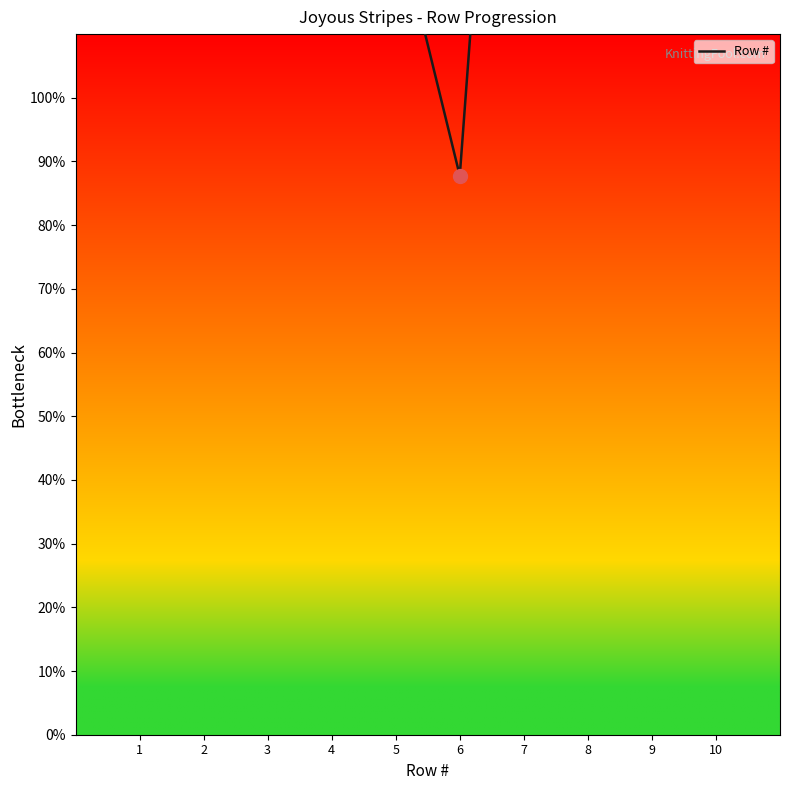

What is the difference between the values at 9 and 3?

7.0